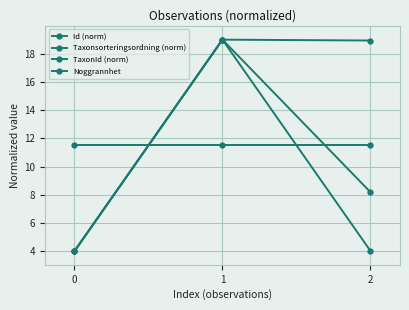

Does the chart have visible grid lines?

Yes